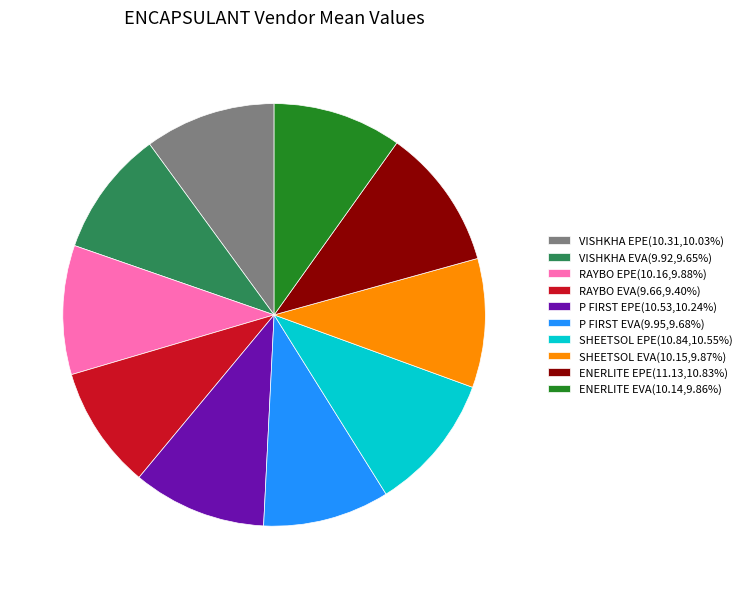

The VISHKHA EPE slice represents 10% of the pie. True or false?

True